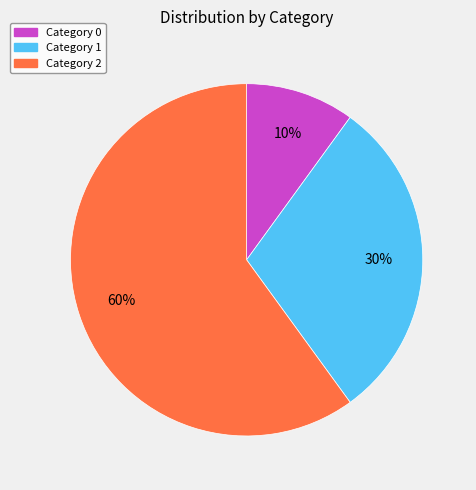

What percentage is the Category 1 slice, to the nearest percent?

30%